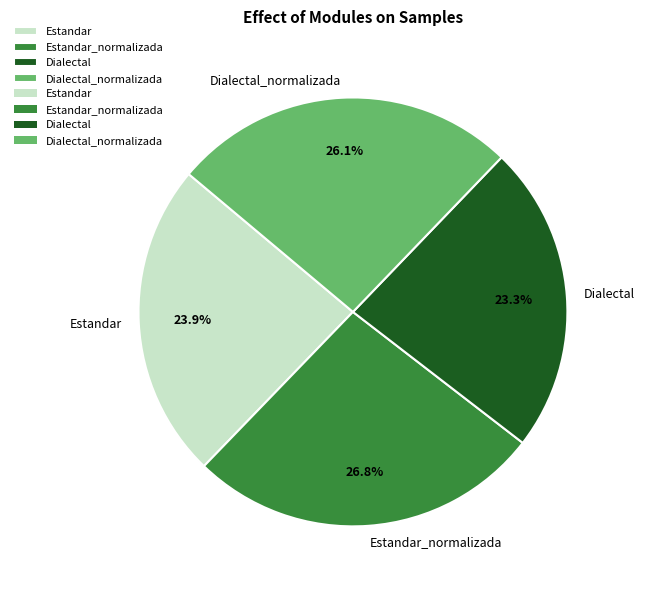

Between Estandar_normalizada and Dialectal_normalizada, which is larger?

Estandar_normalizada